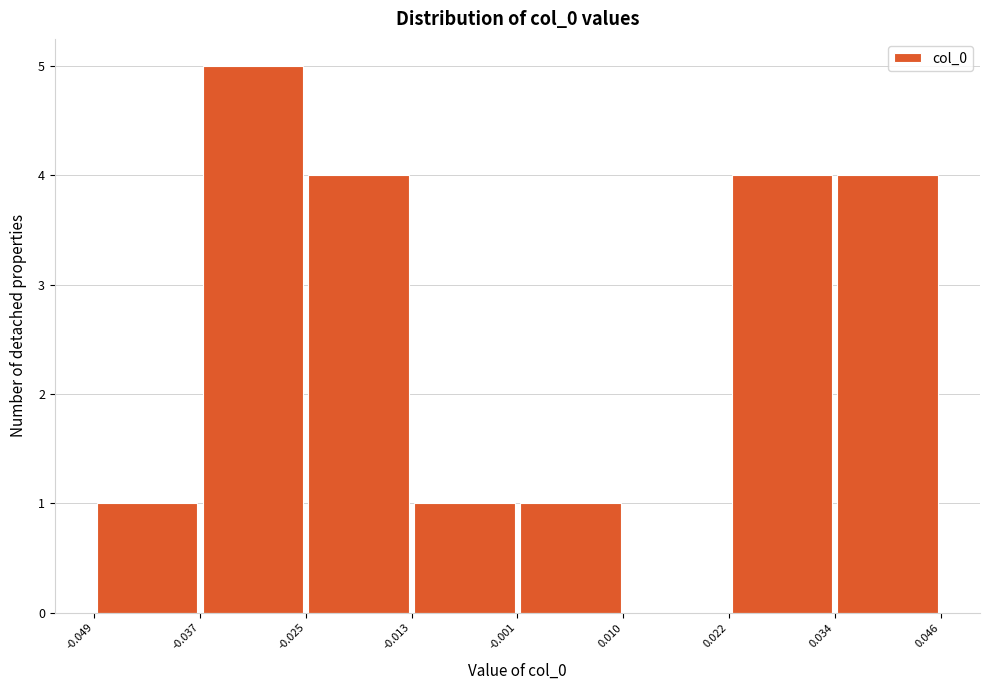

What is the height of the bar covering -0.001 to 0.010 on the x-axis? The values are not printed on the chart, so give them approximately, as read against the axis.

1